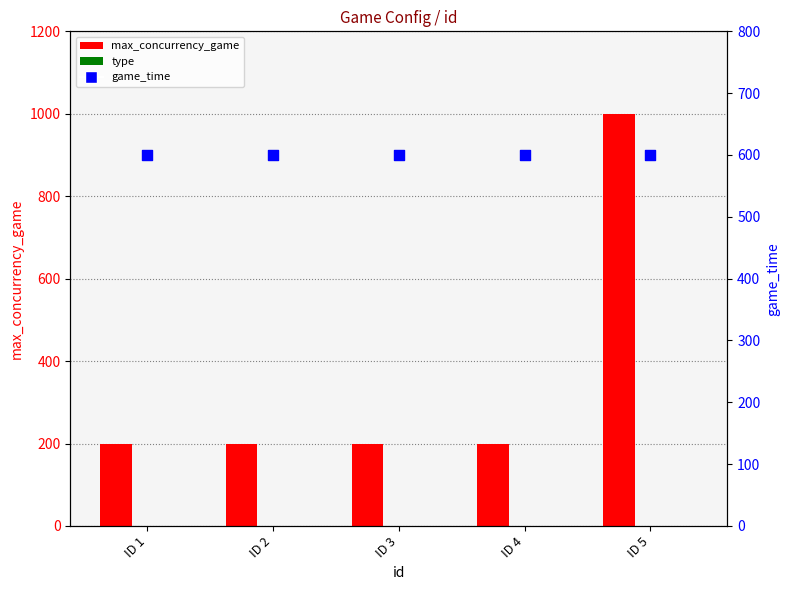

Which series has the widest spread of Y values?

max_concurrency_game